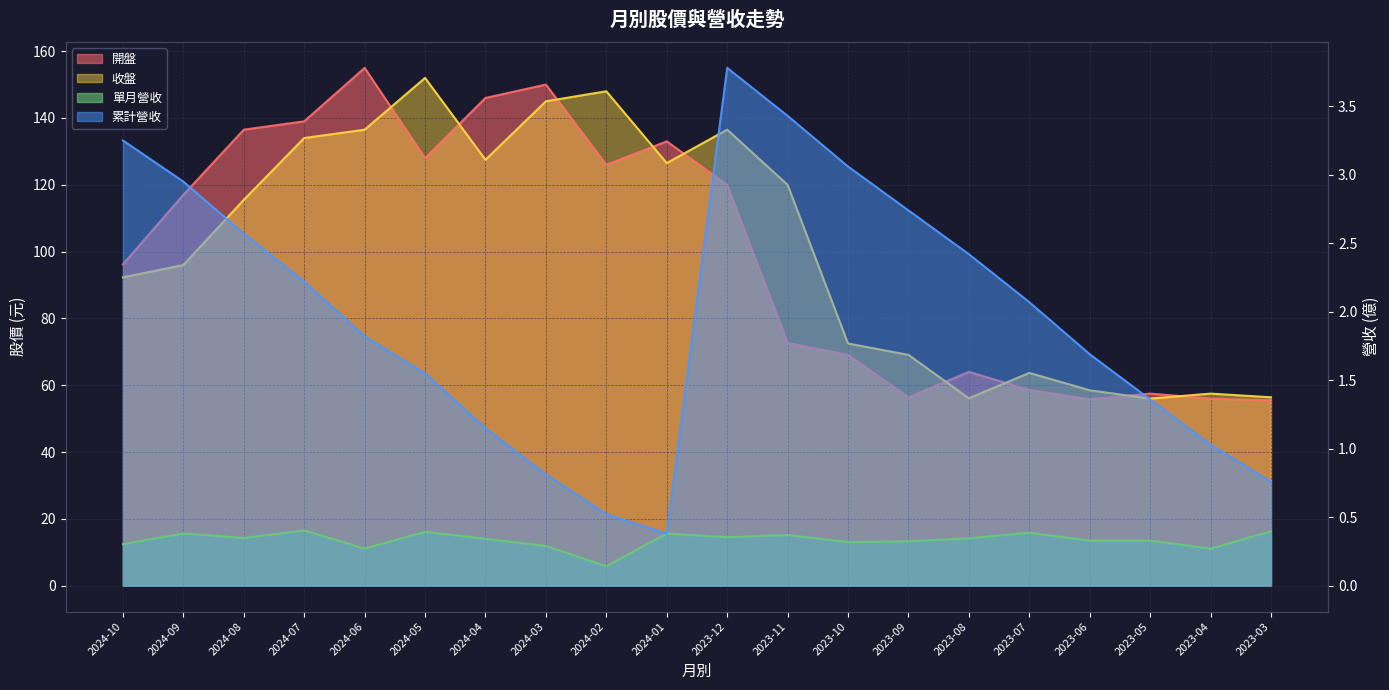

What is the value of the 單月營收 point at the 19th from the left?

0.3